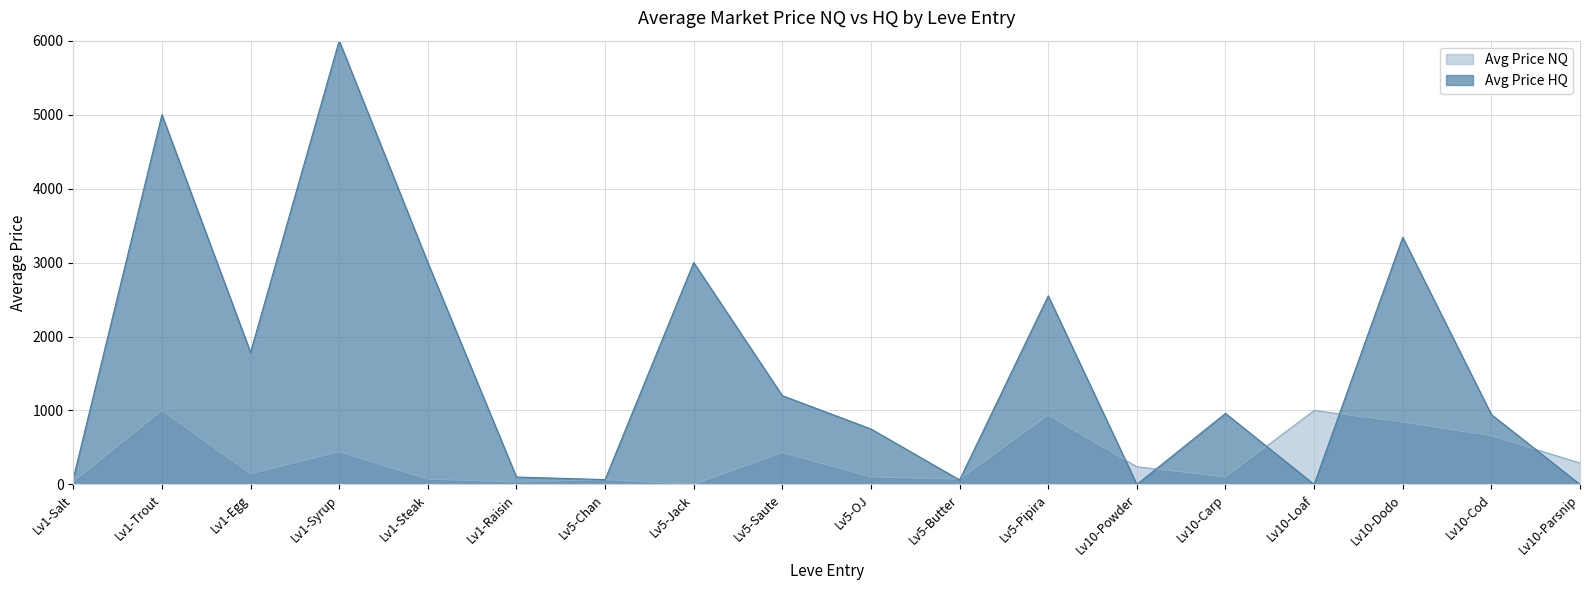

How many values exceed 239?

9